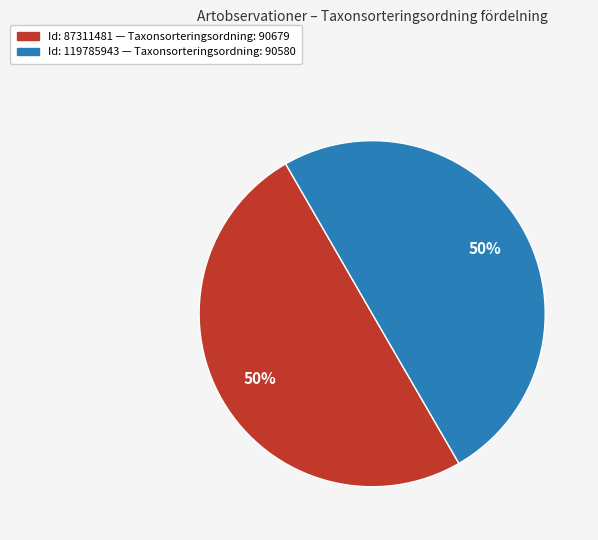

To the nearest percent, what is the average slice percentage?

50%